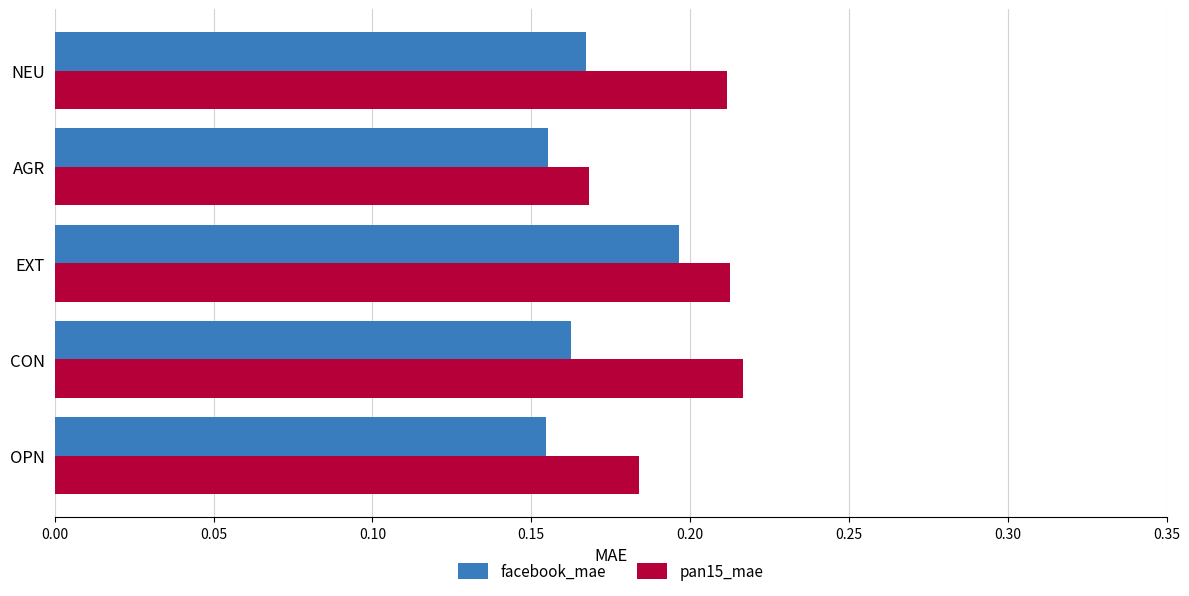

What are all the series names shown in the legend?

facebook_mae, pan15_mae